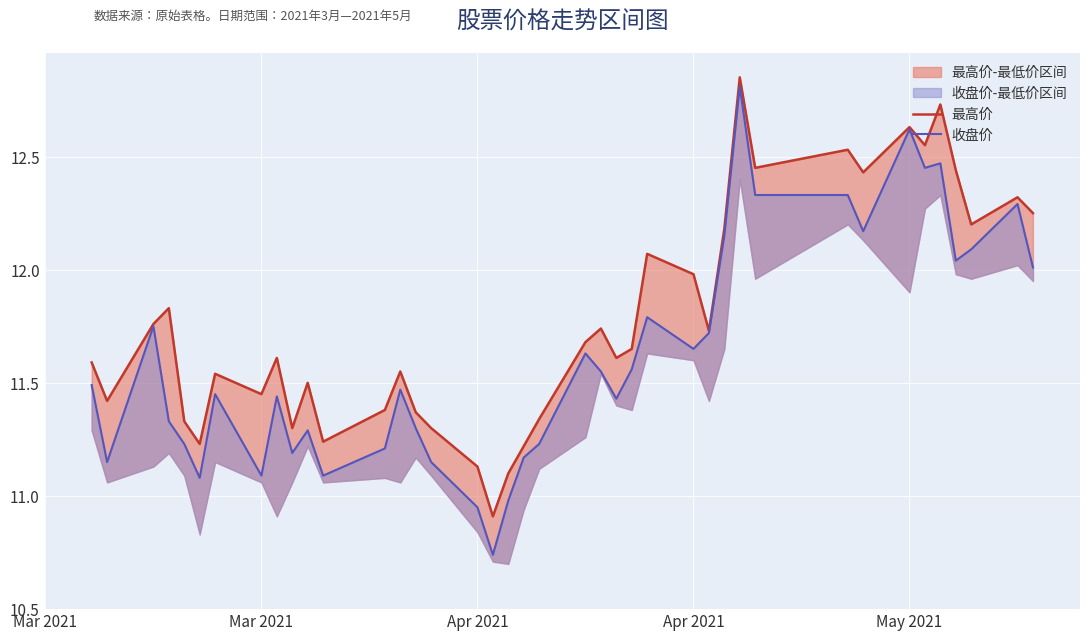

Is the value of 最高价 at 20 greater than the value of 收盘价 at 21?

No